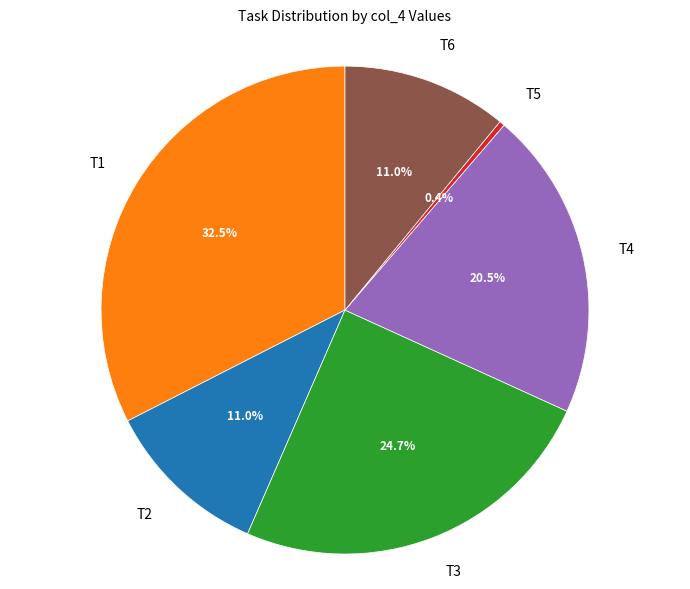

The T4 slice represents 15% of the pie. True or false?

False